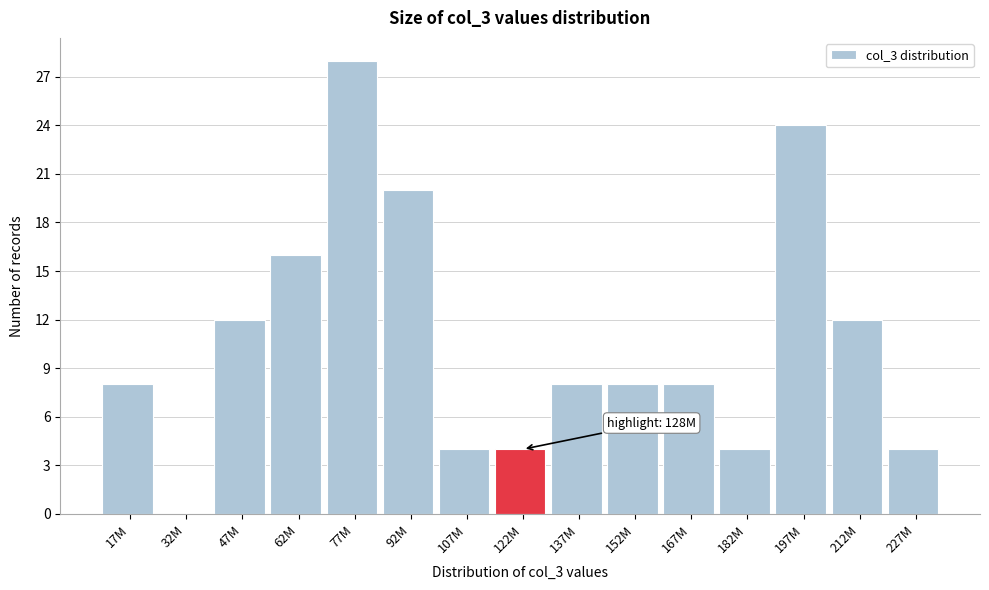

Reading left to right, list all the values displayed in this chart.

17M=8	32M=0	47M=12	62M=16	77M=28	92M=20	107M=4	122M=4	137M=8	152M=8	167M=8	182M=4	197M=24	212M=12	227M=4